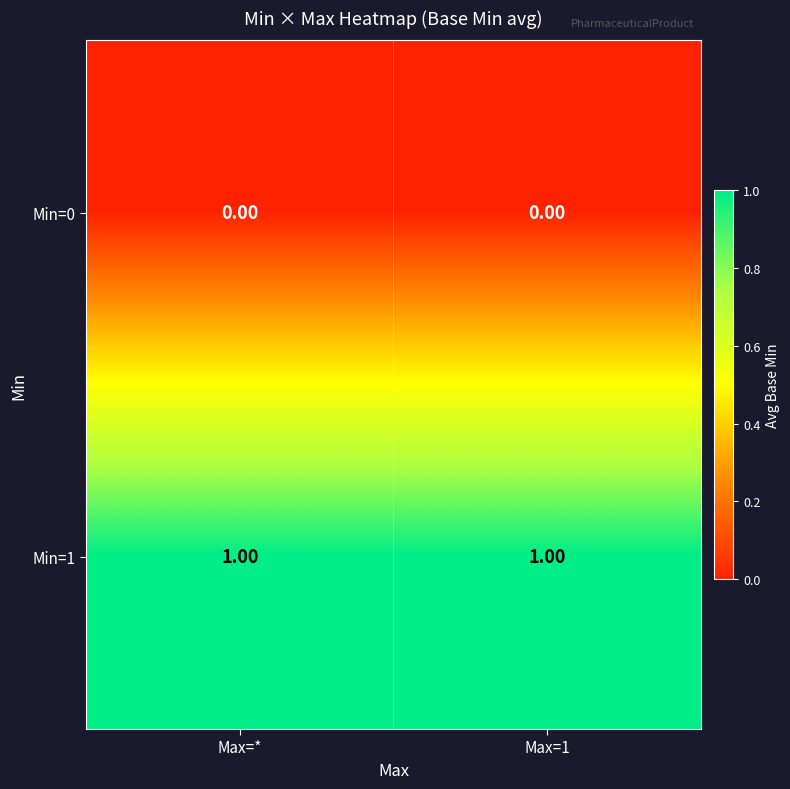

List the series in order of their peak value, lowest first.

Min=0, Min=1